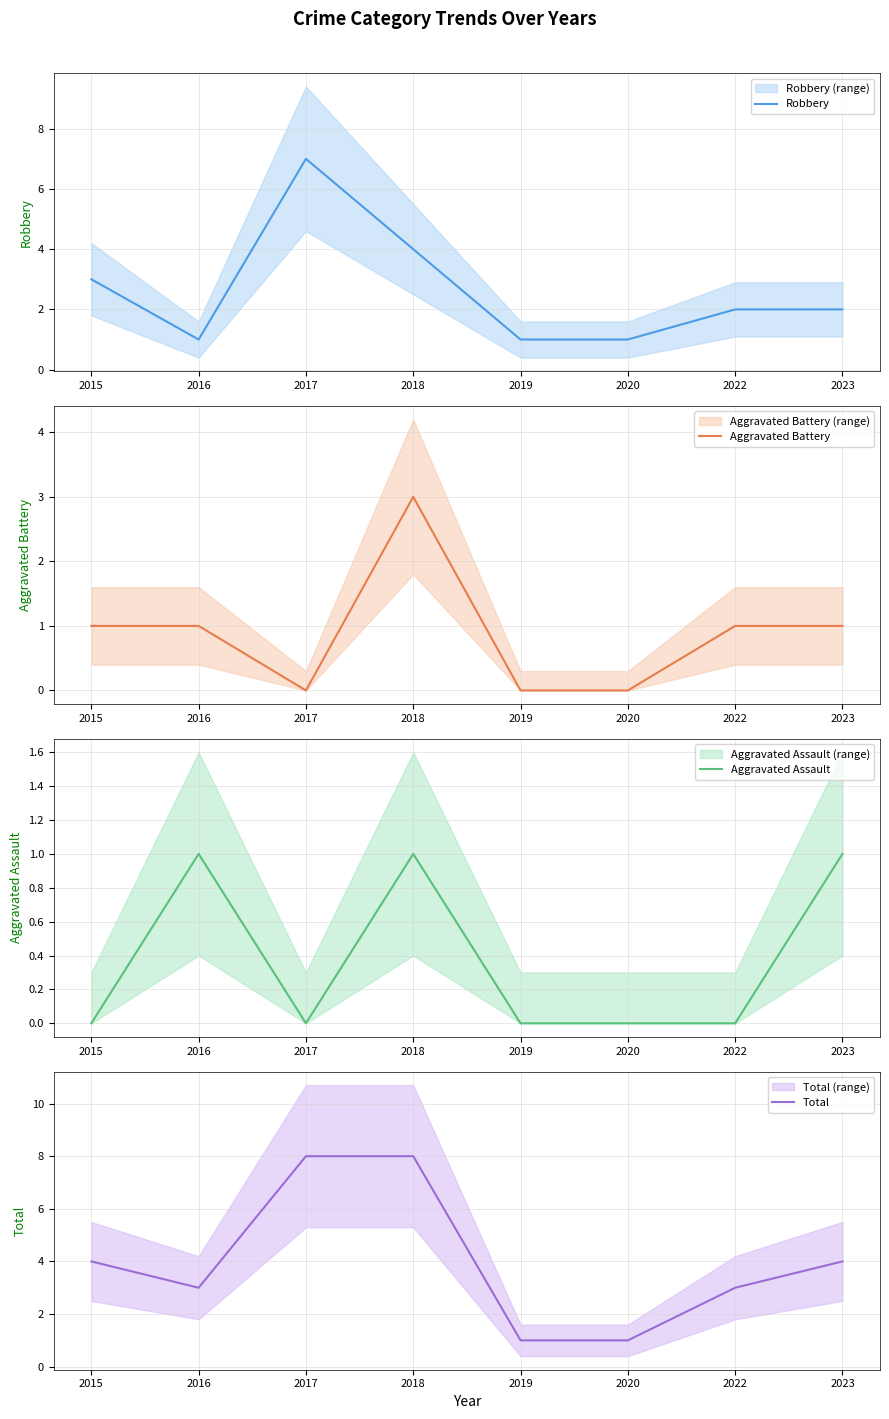

What is the total value across all series at 2017?

15